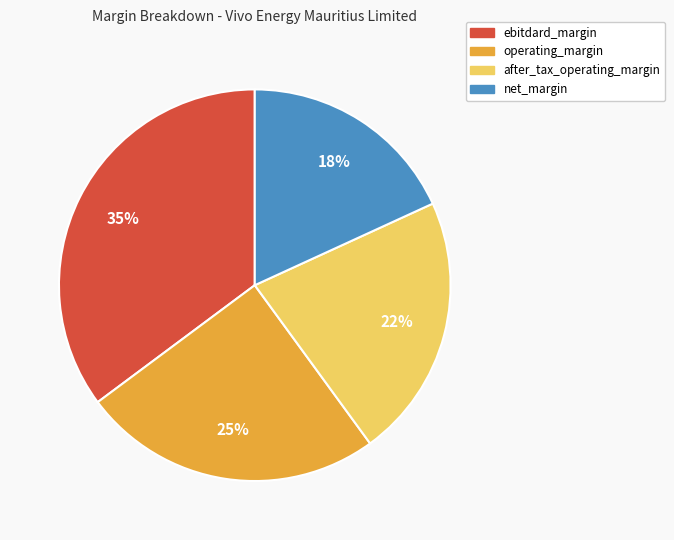

The after_tax_operating_margin slice represents 11% of the pie. True or false?

False